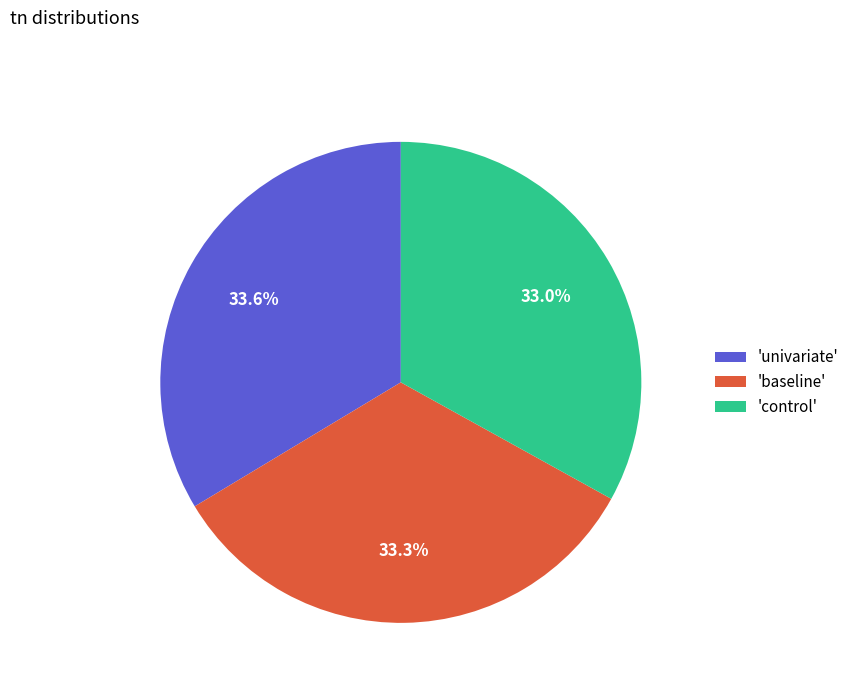

What is the ratio of the value at 'univariate' to the value at 'baseline'?

1.0